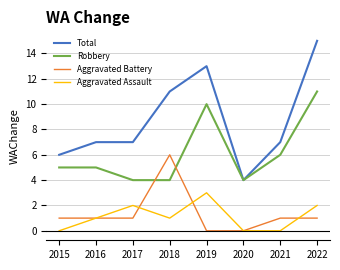

Which series has the widest spread of values?

Total